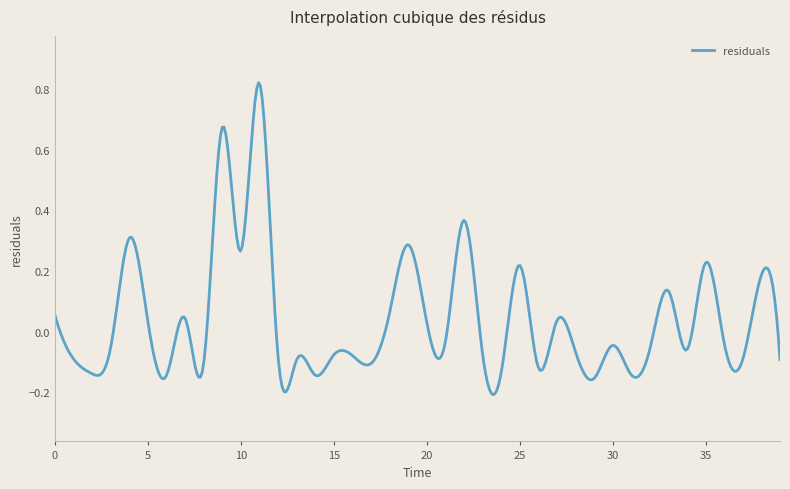

What is the difference between the maximum and minimum values?

1.0